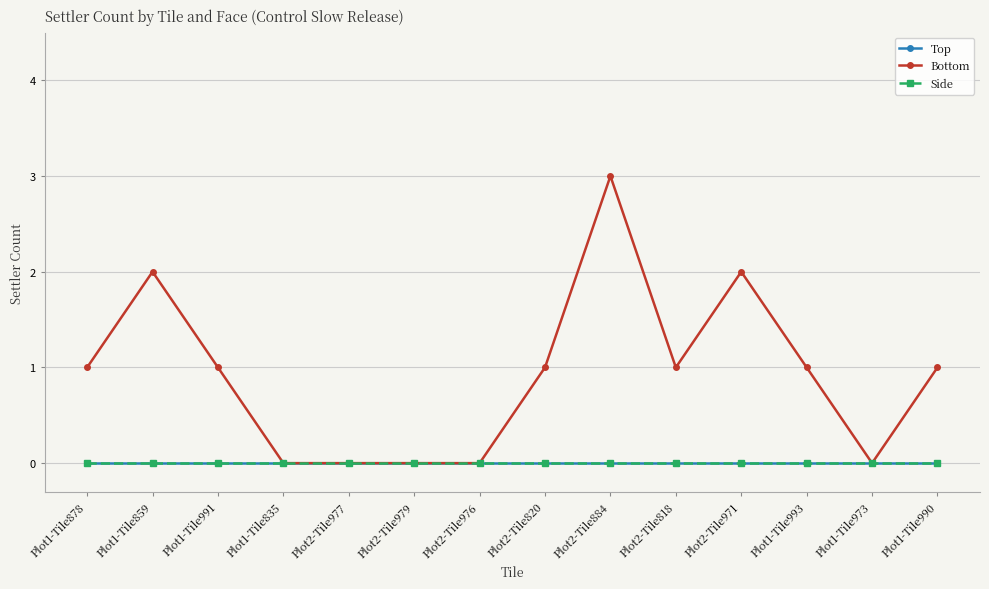

Where does the Bottom series first go above 1?

Plot1-Tile859